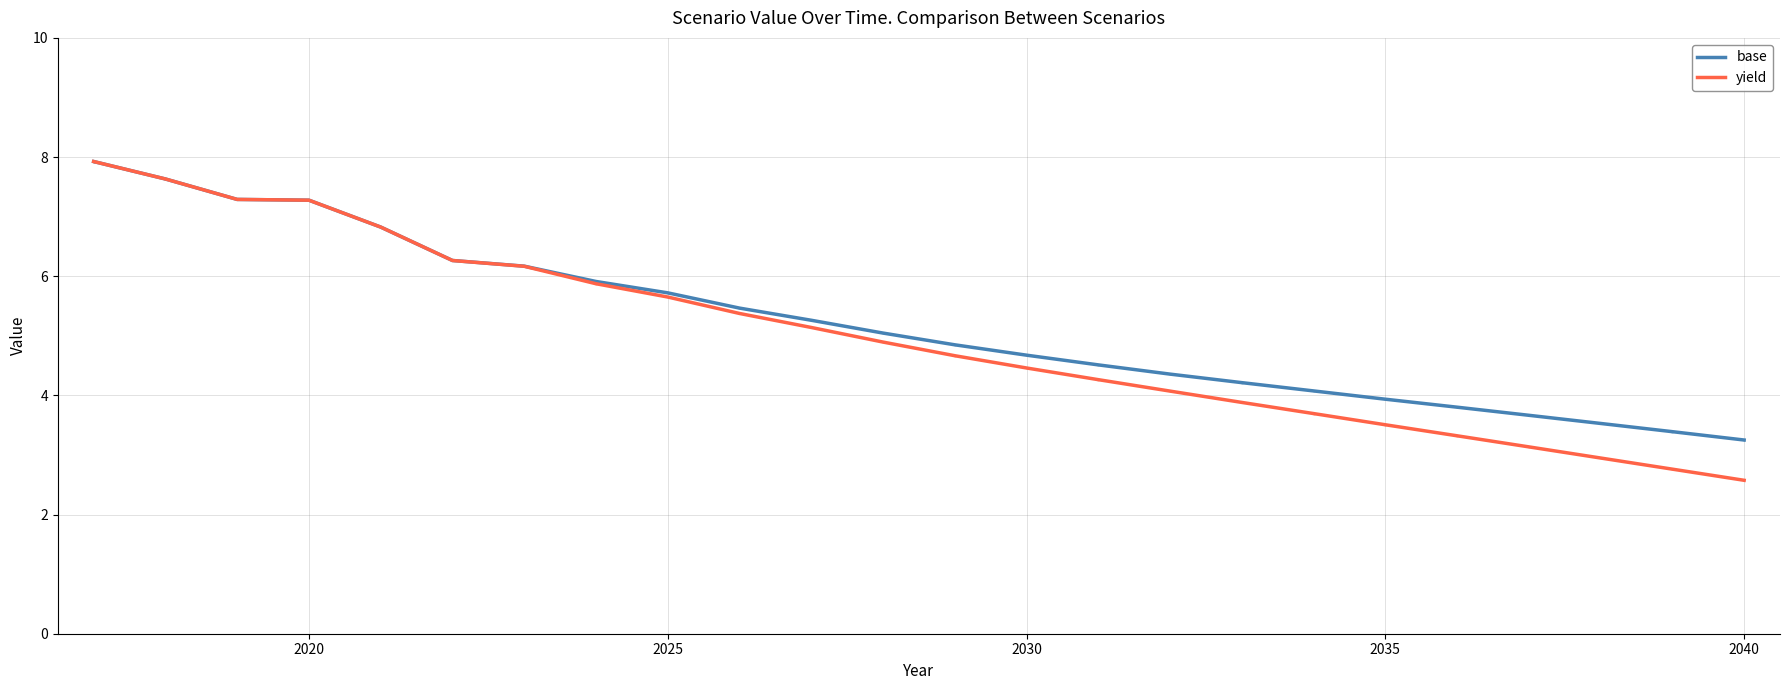

At how many categories does at least one series exceed 7?

4